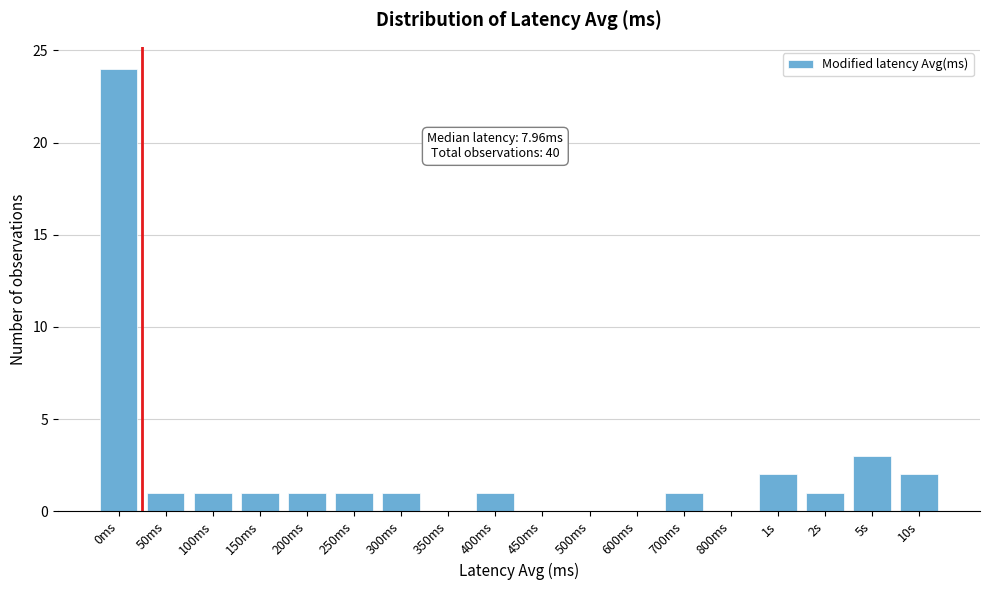

Reading left to right, list all the values displayed in this chart.

0ms=24	50ms=1	100ms=1	150ms=1	200ms=1	250ms=1	300ms=1	350ms=0	400ms=1	450ms=0	500ms=0	600ms=0	700ms=1	800ms=0	1s=2	2s=1	5s=3	10s=2